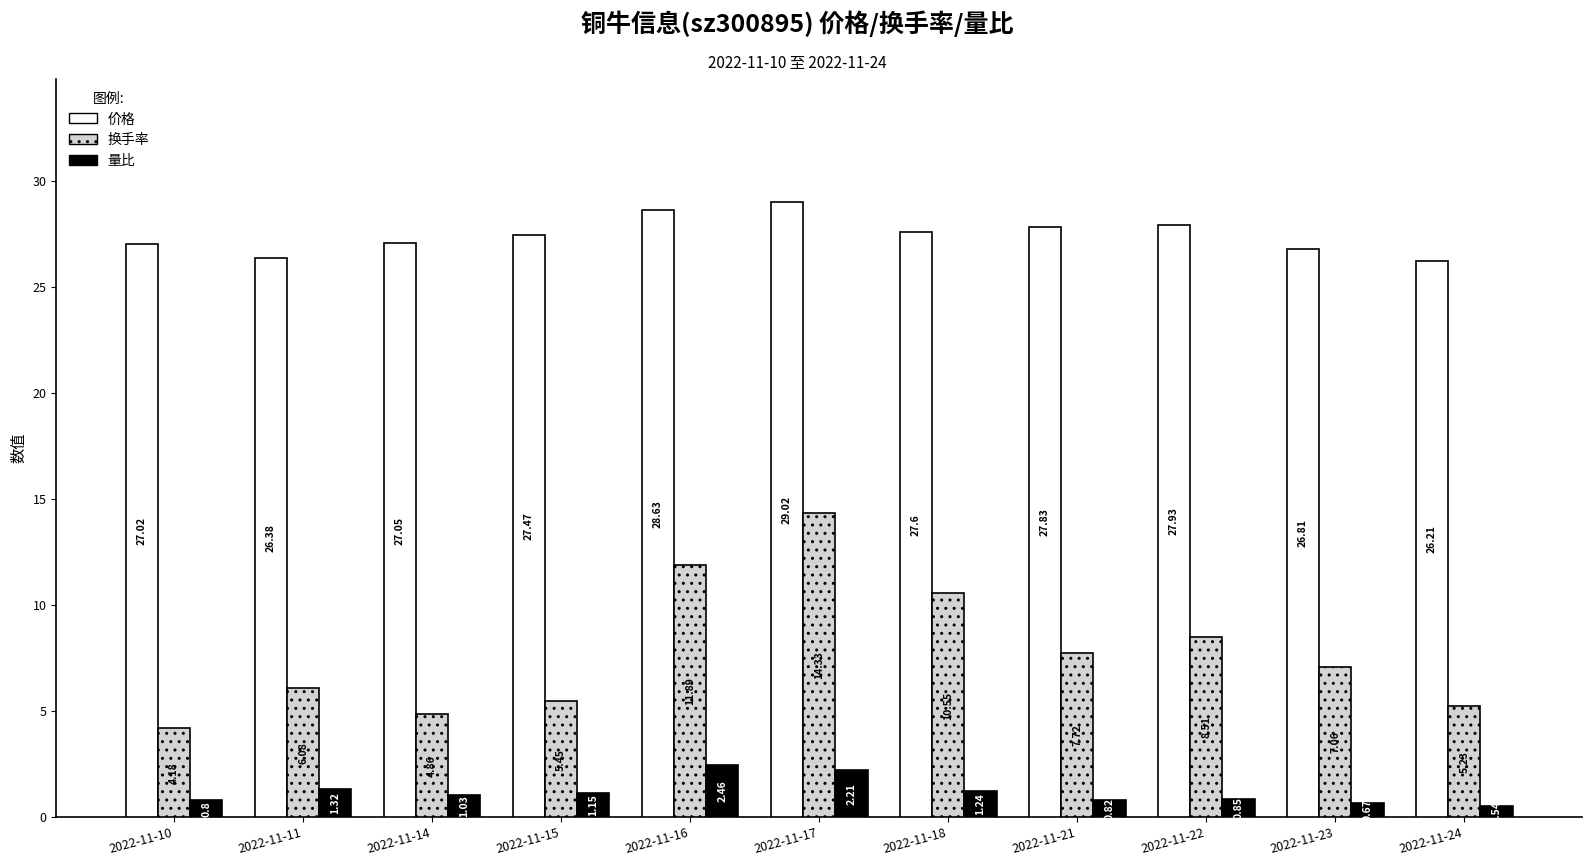

Where does the 价格 series first go above 27?

2022-11-10